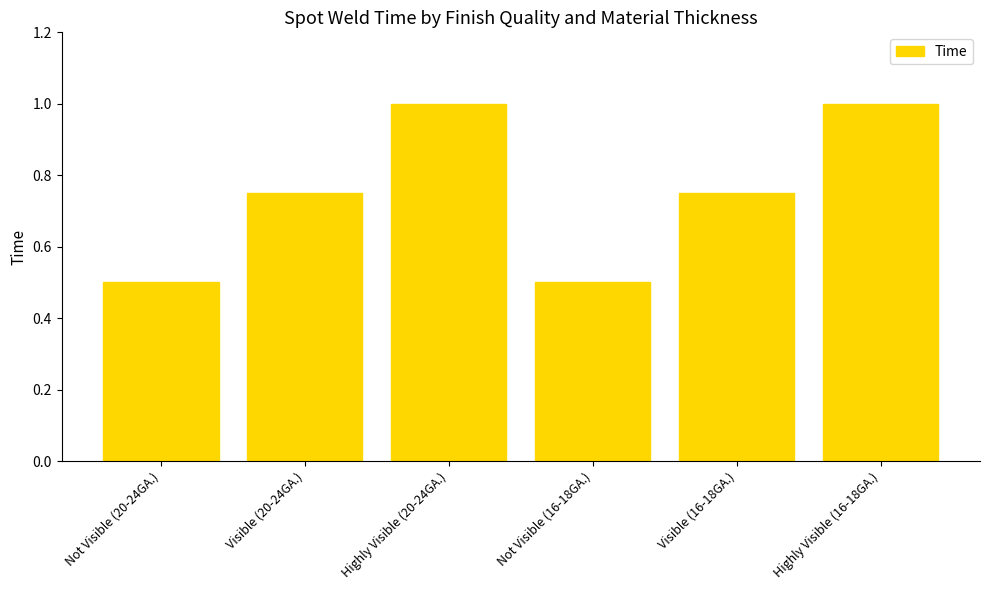

True or false: the data shows 0.6 at Highly Visible (16-18GA.).

False